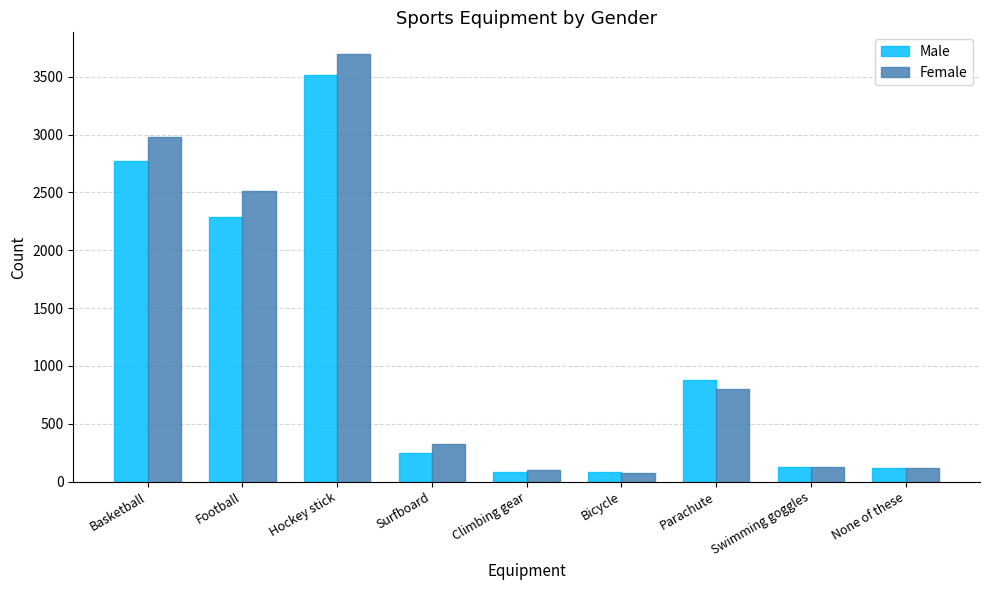

What is the average value of the Female series?

1194